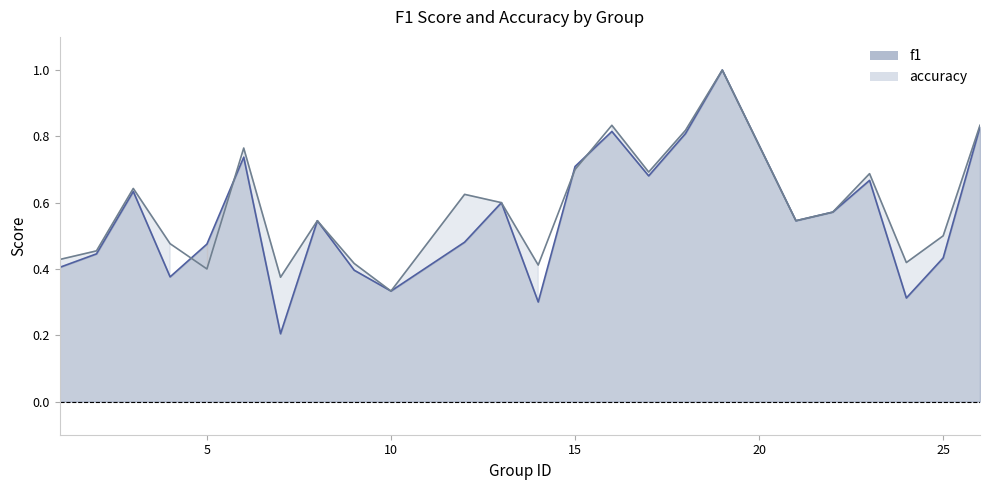

What is the value of the accuracy point at the 8th from the left?

0.5